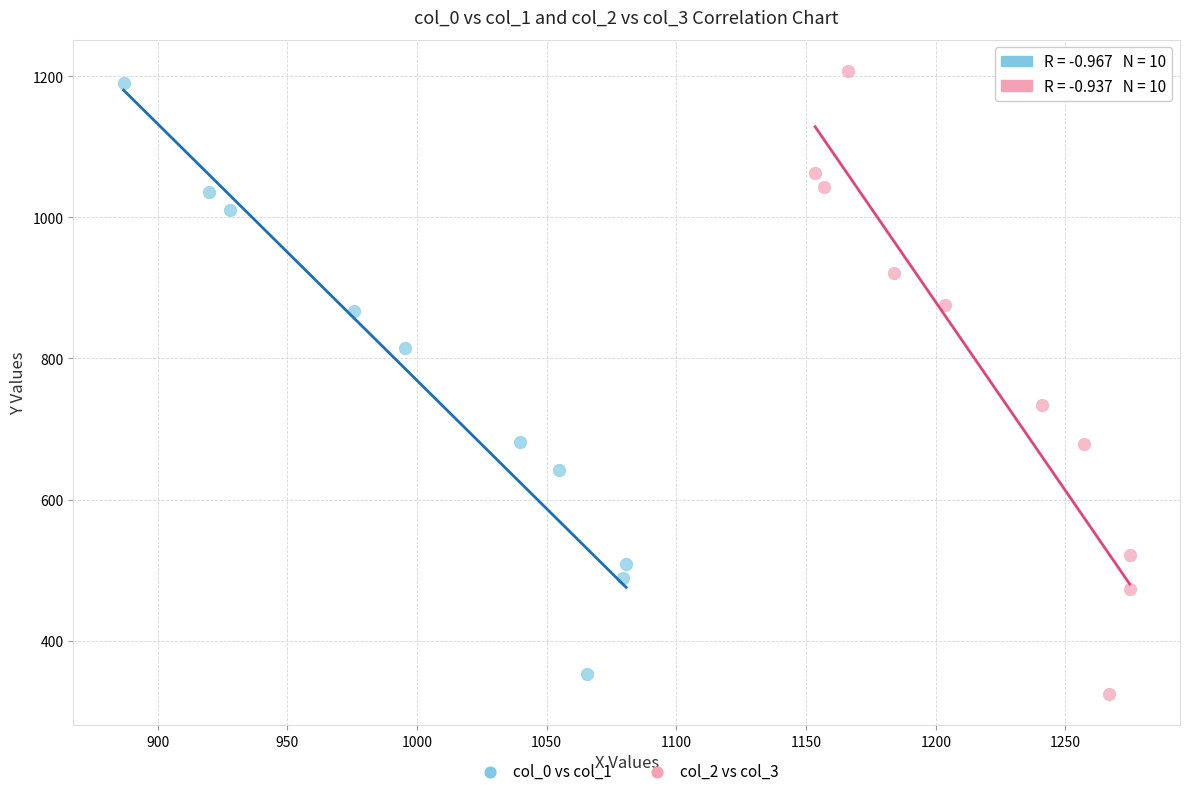

Which series has the widest spread of Y values?

col_2 vs col_3